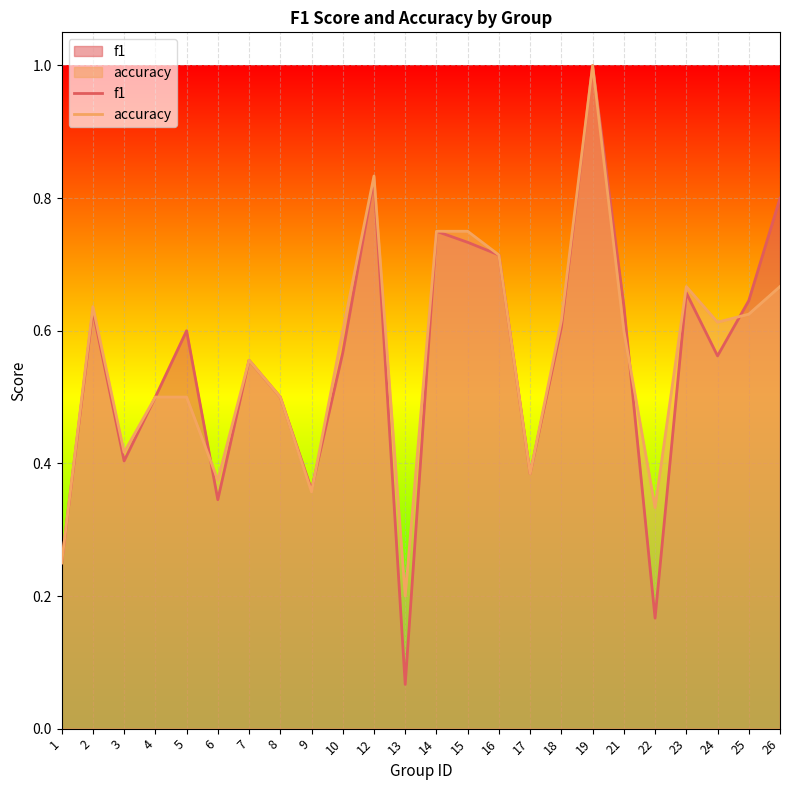

How many lines are shown in the chart?

2